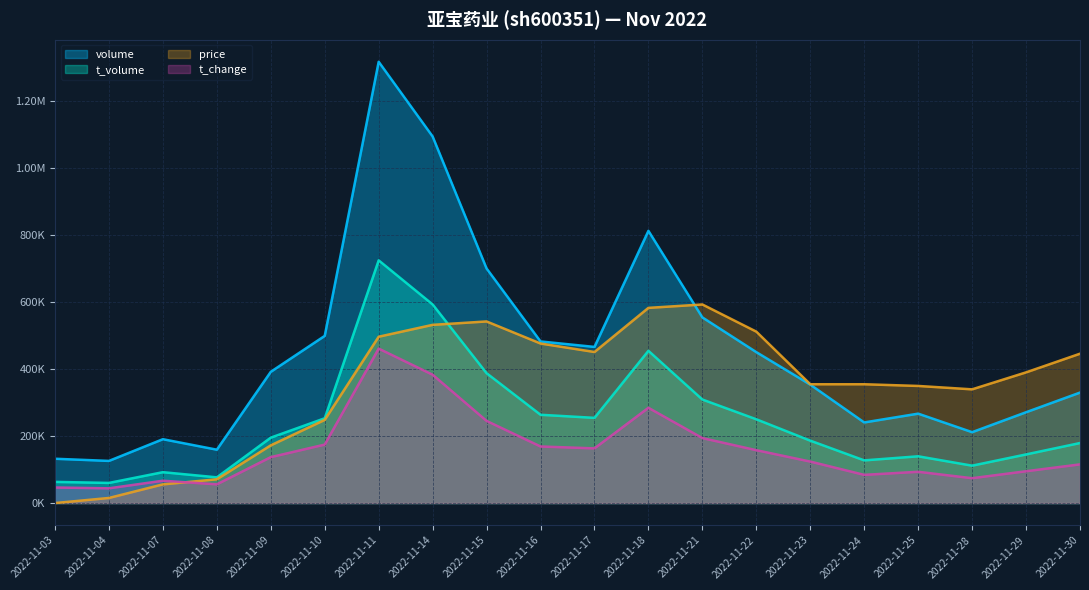

Rank the series by their maximum value, from lowest to highest.

t_change, price, t_volume, volume